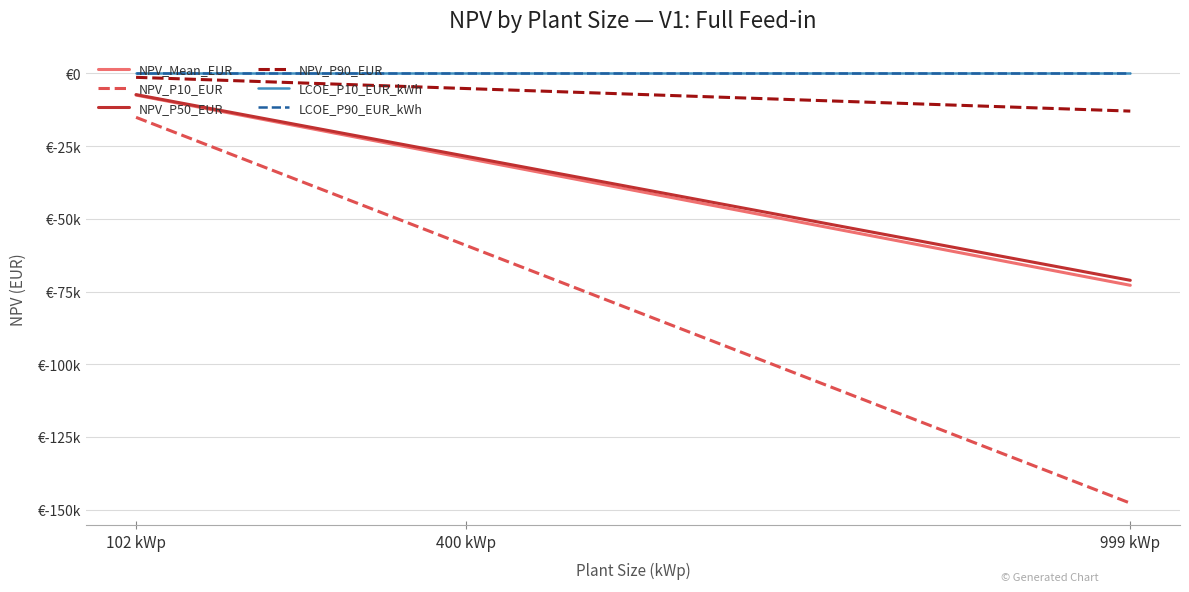

What is the total value across all series at 102 kWp?

-31104.2